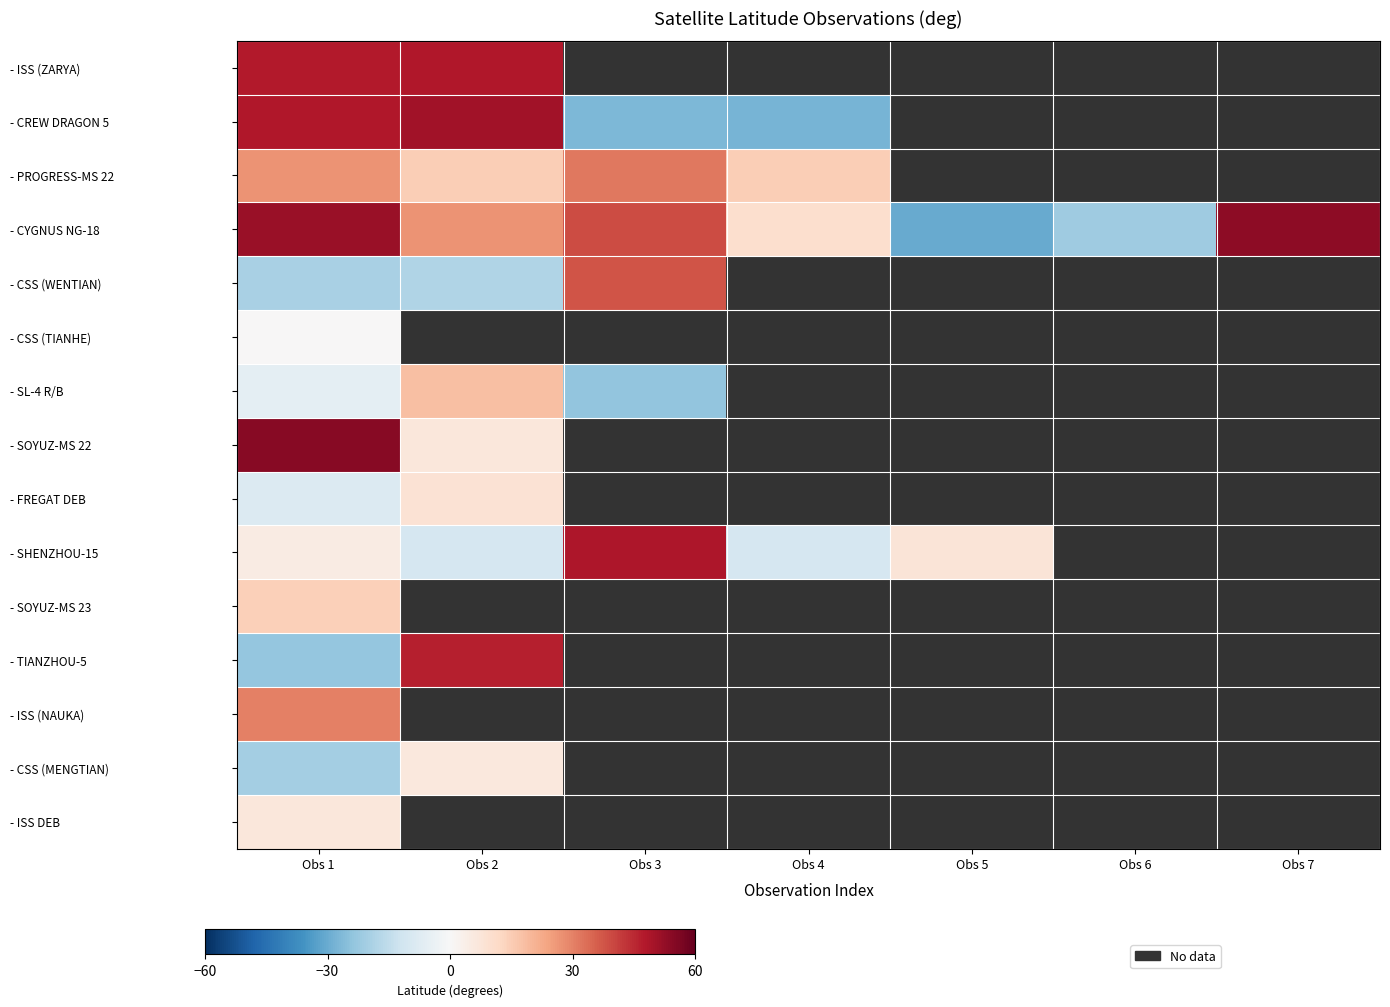

Which series changed the most between Obs 3 and Obs 7?

- CYGNUS NG-18